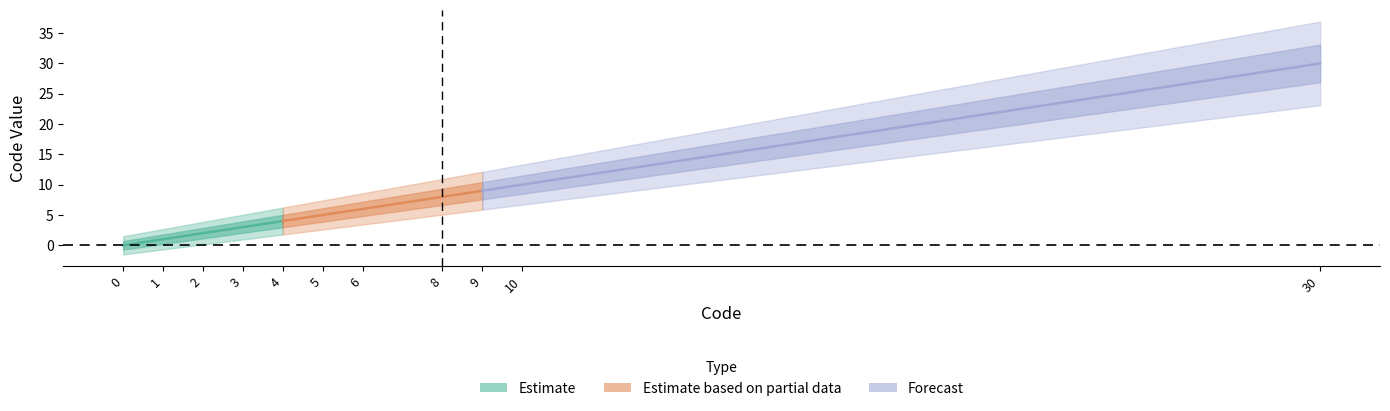

Is this an area chart (filled region under the line)?

No